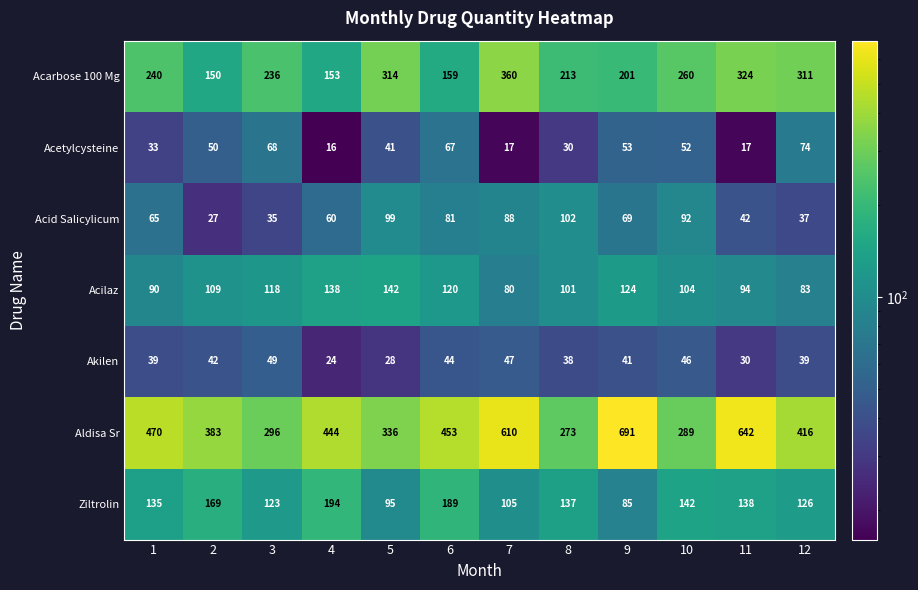

What is the highest value of the Acid Salicylicum series?

102